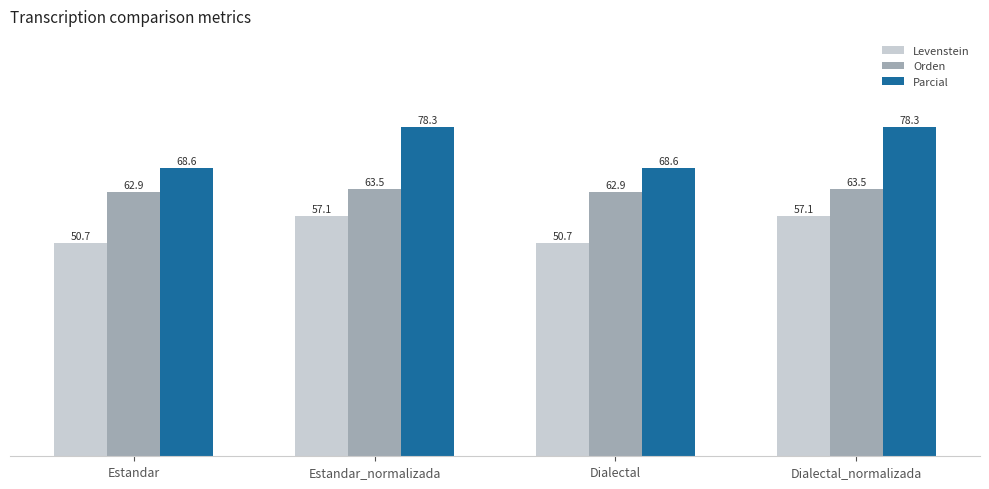

Reading left to right, what are all the values shown in this chart?

Levenstein: 50.7	57.1	50.7	57.1
Orden: 62.9	63.5	62.9	63.5
Parcial: 68.6	78.3	68.6	78.3